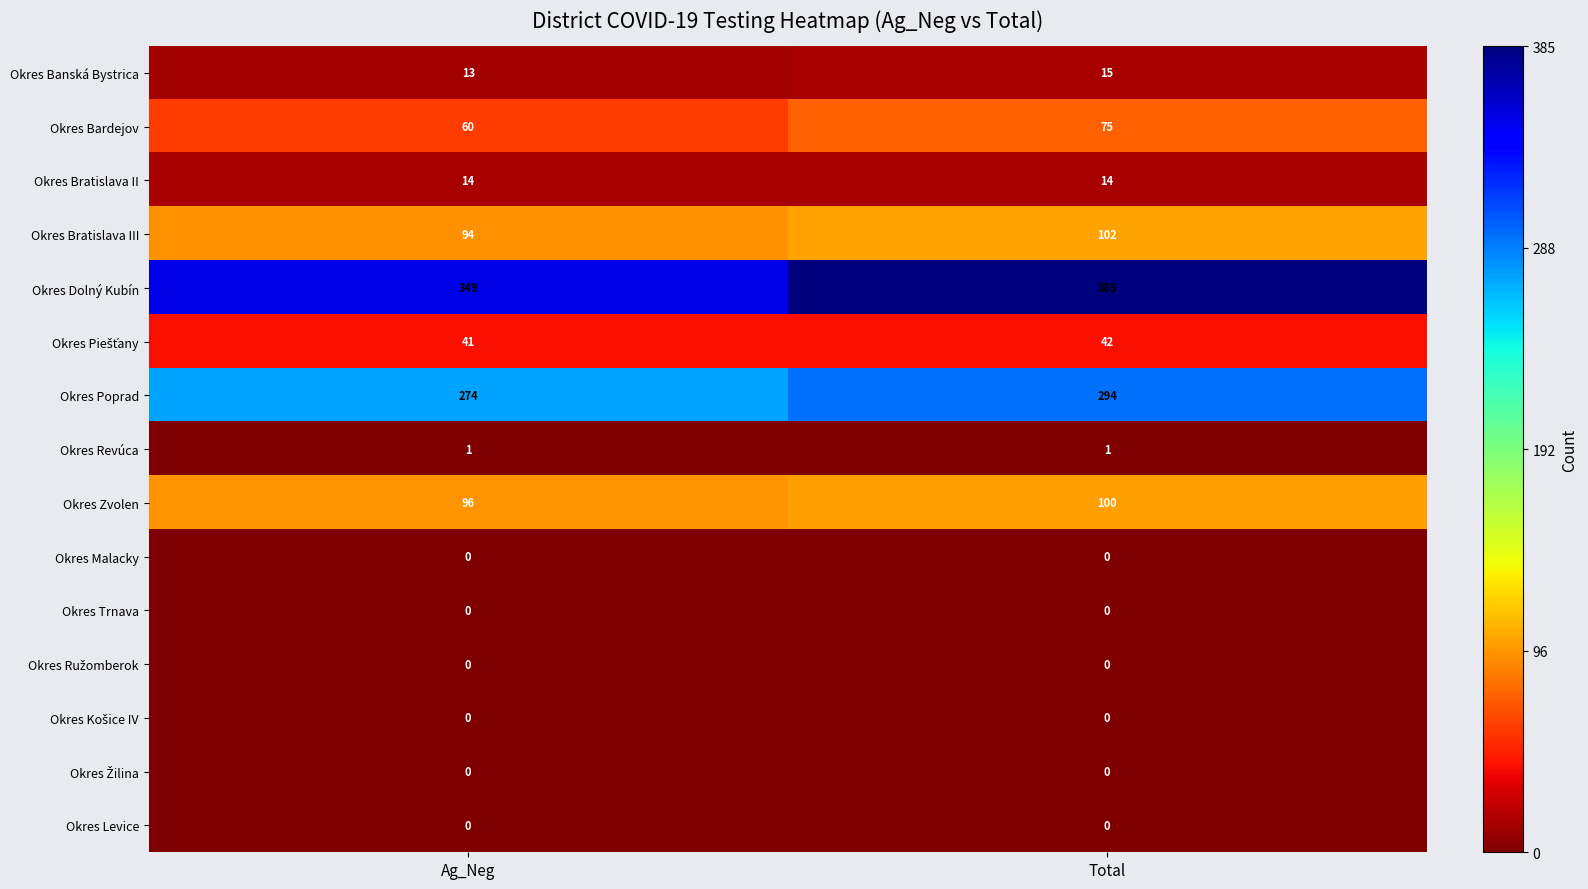

Which label corresponds to the largest value in the chart?

Total